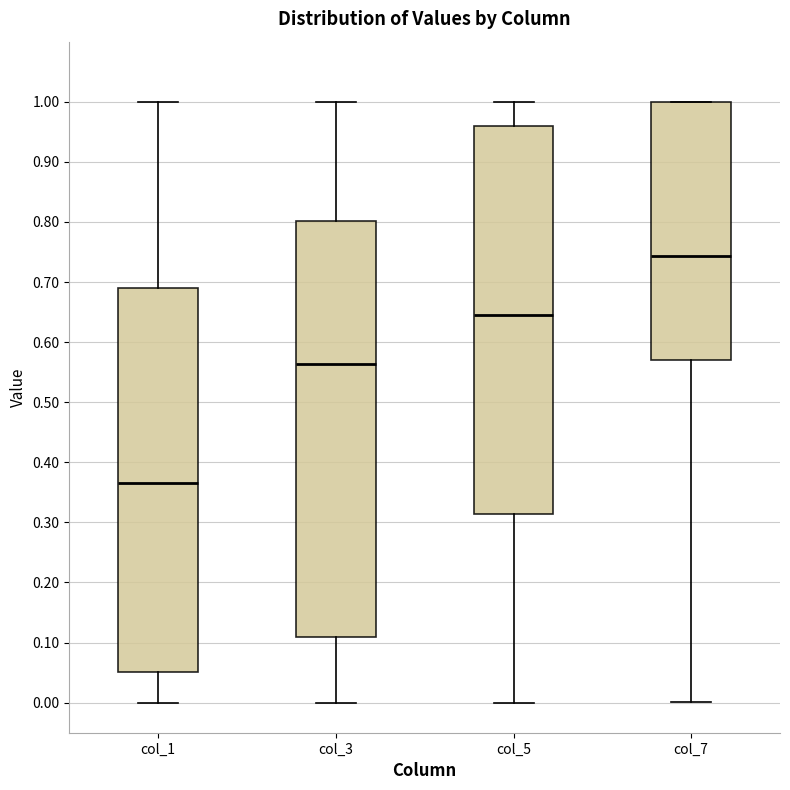

Reading left to right, transcribe this box plot: for each box, give where its median line is, the range the box spans, and where its two whiskers end, as read against the y-axis. The values are not printed on the chart, so give them approximately, as read against the axis.

col_1: median 0.37, box 0.05 to 0.69, whiskers 0.00 to 1.00
col_3: median 0.56, box 0.11 to 0.80, whiskers 0.00 to 1.00
col_5: median 0.65, box 0.31 to 0.96, whiskers 0.00 to 1.00
col_7: median 0.74, box 0.57 to 1.00, whiskers 0.00 to 1.00